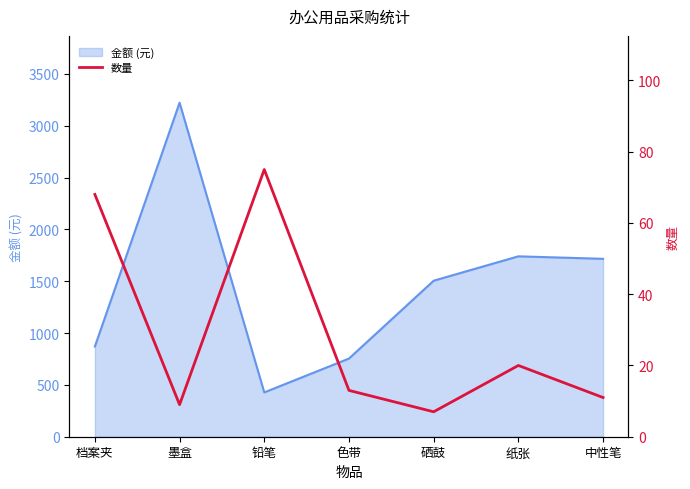

How many lines are shown in the chart?

1